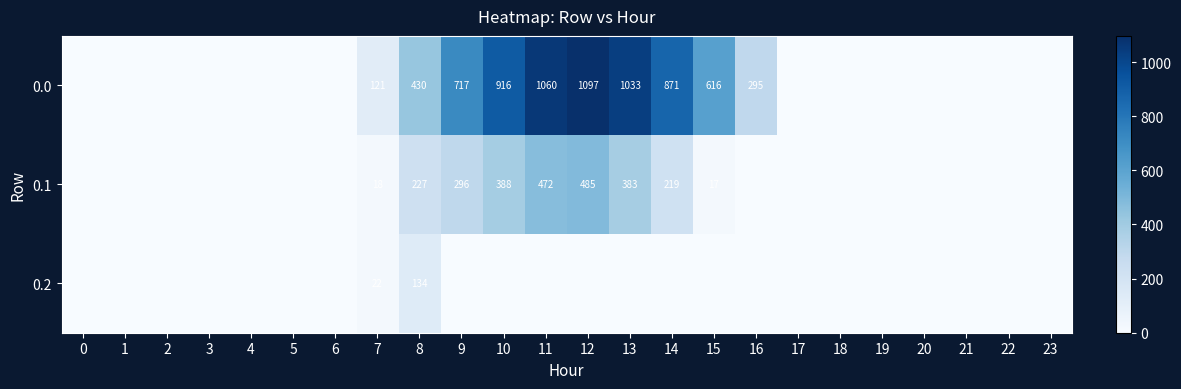

What is the difference between the 0.0 values at 8 and 7?

309